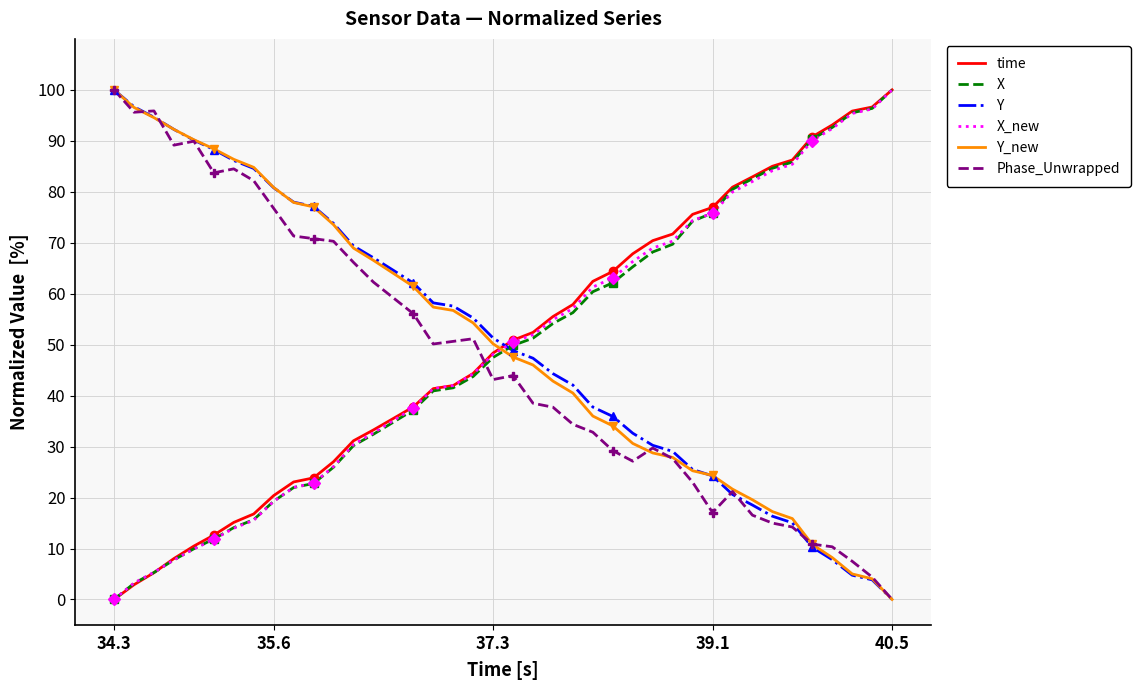

True or false: Y has more than 1 points higher than both neighbors.

False